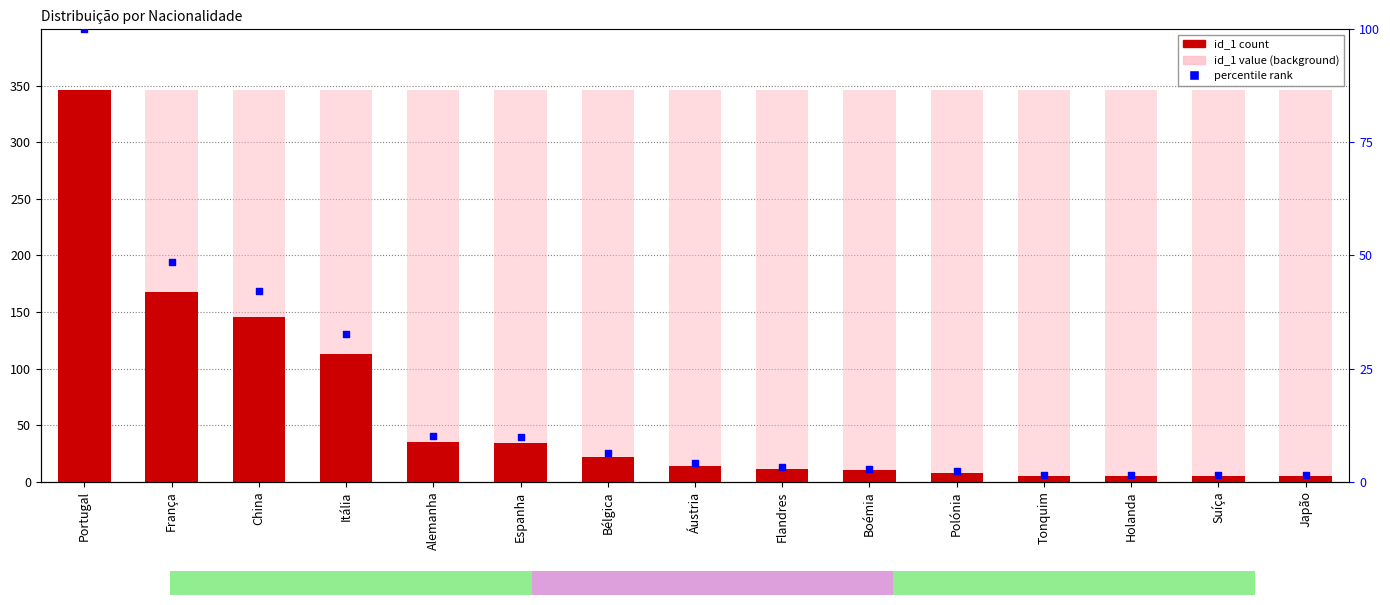

Which series has the widest spread of Y values?

id_1